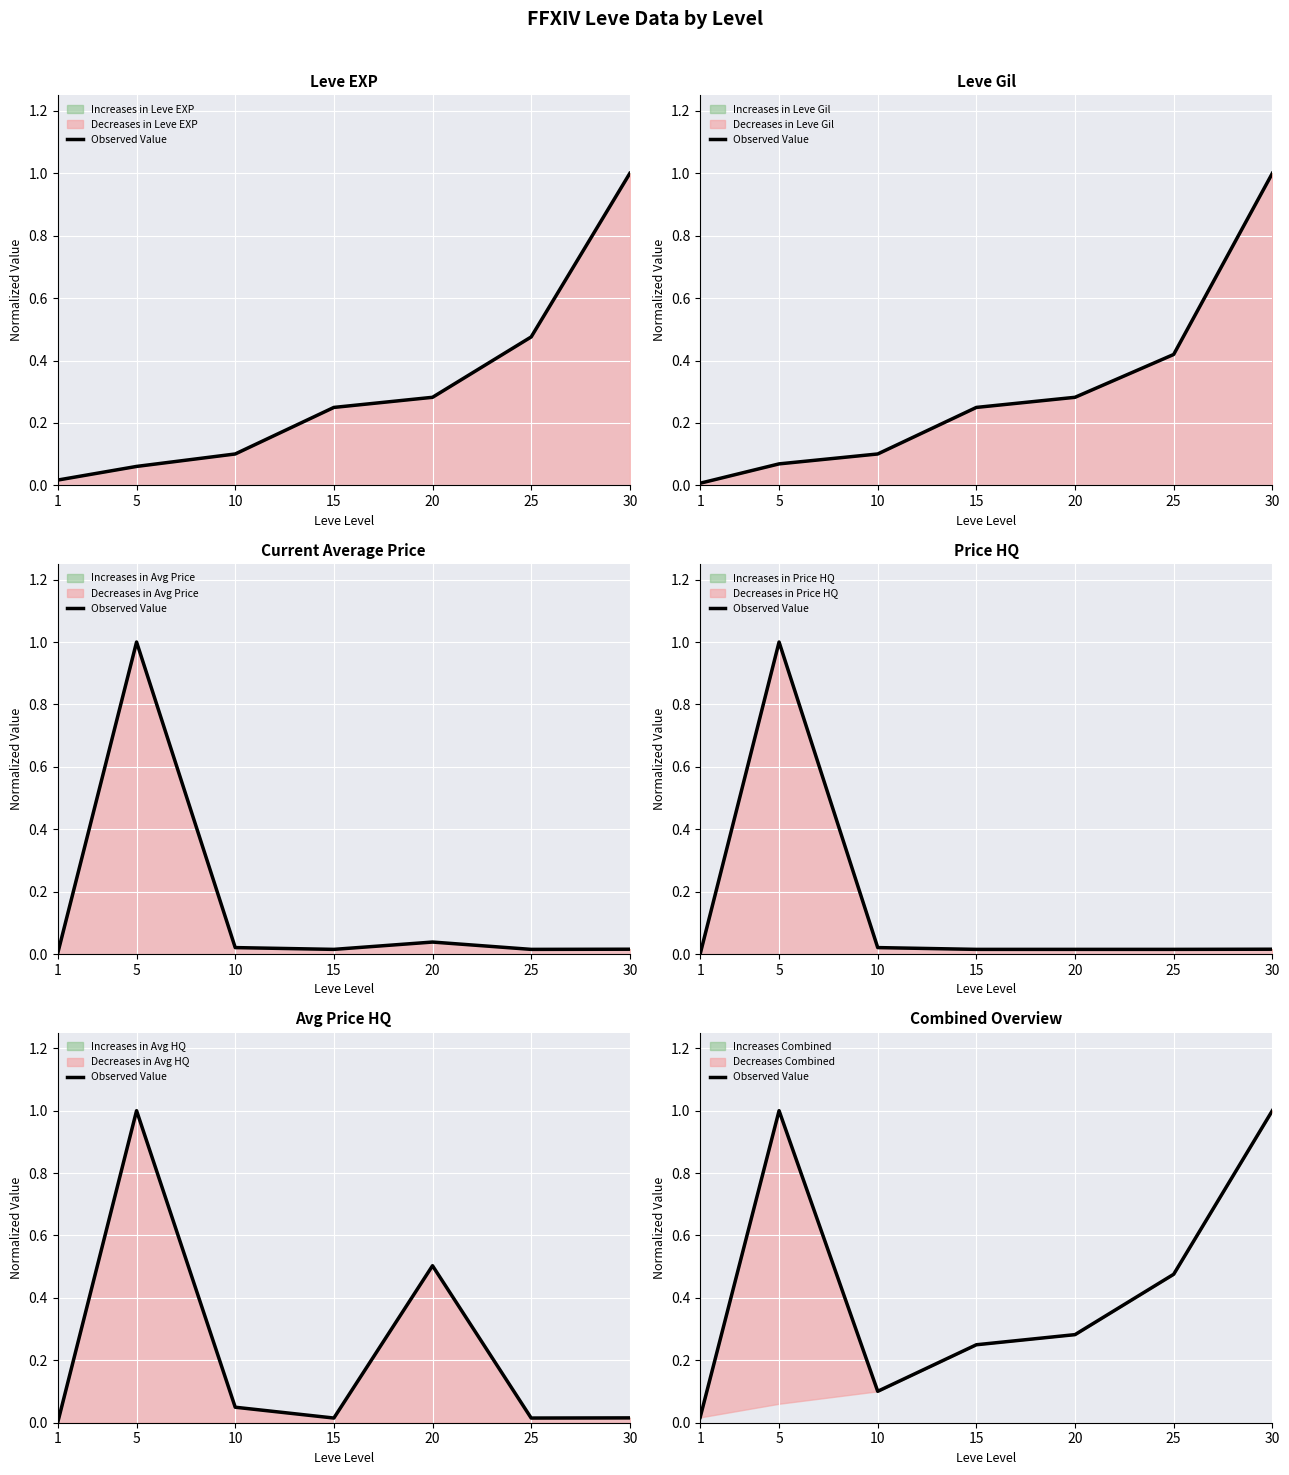

Reading right to left, what are all the values shown in this chart?

1.0	0.5	0.3	0.2	0.1	1.0	0.0